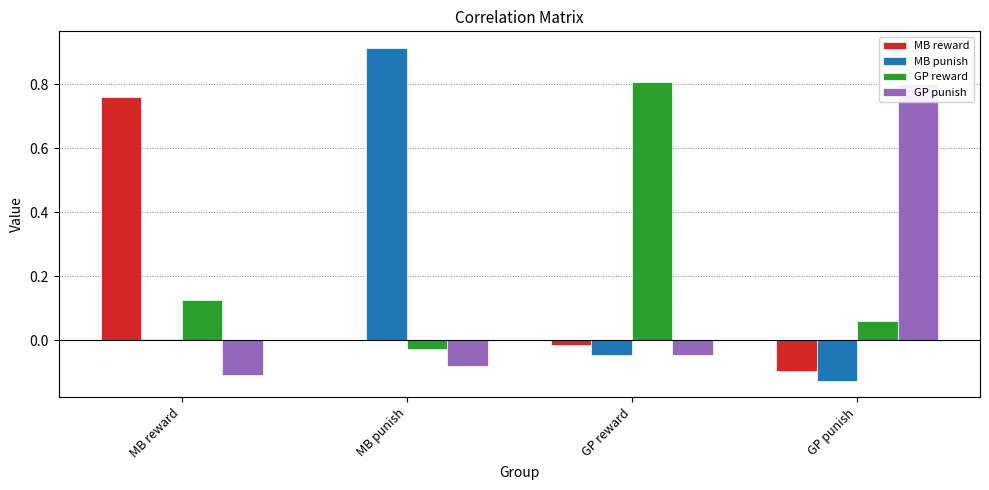

Rank the categories by MB reward value from highest to lowest.

MB reward, MB punish, GP reward, GP punish